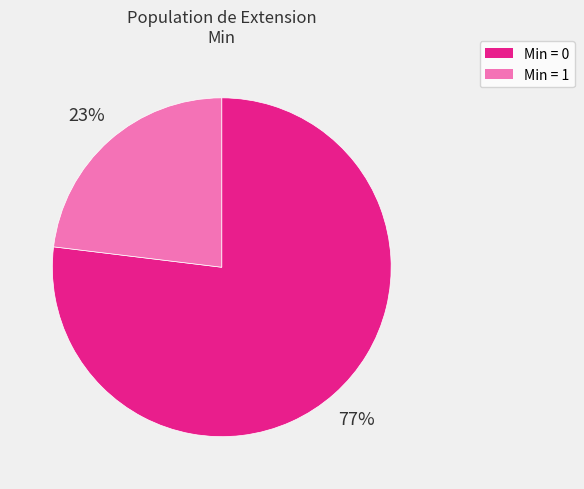

Is there any slice that represents more than half of the pie?

Yes